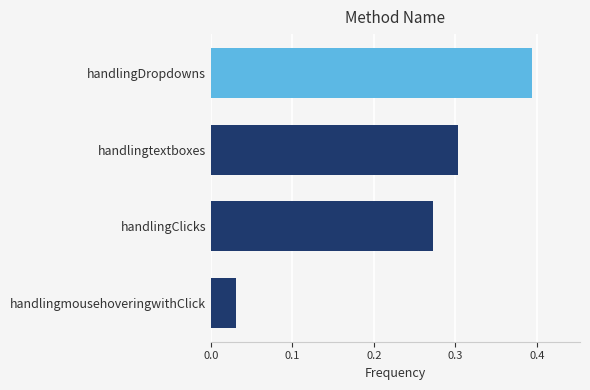

The chart shows a value of 0.5 at handlingClicks. True or false?

False